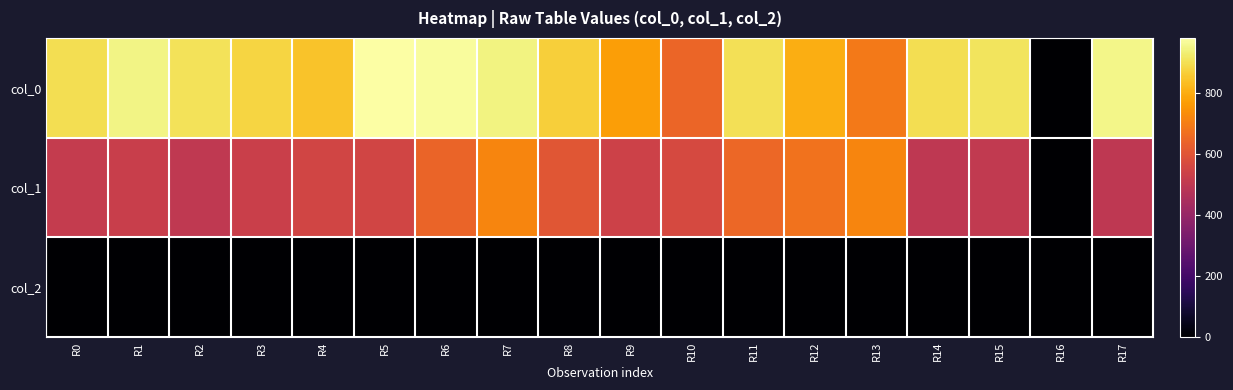

At how many categories does at least one series exceed 539?

17